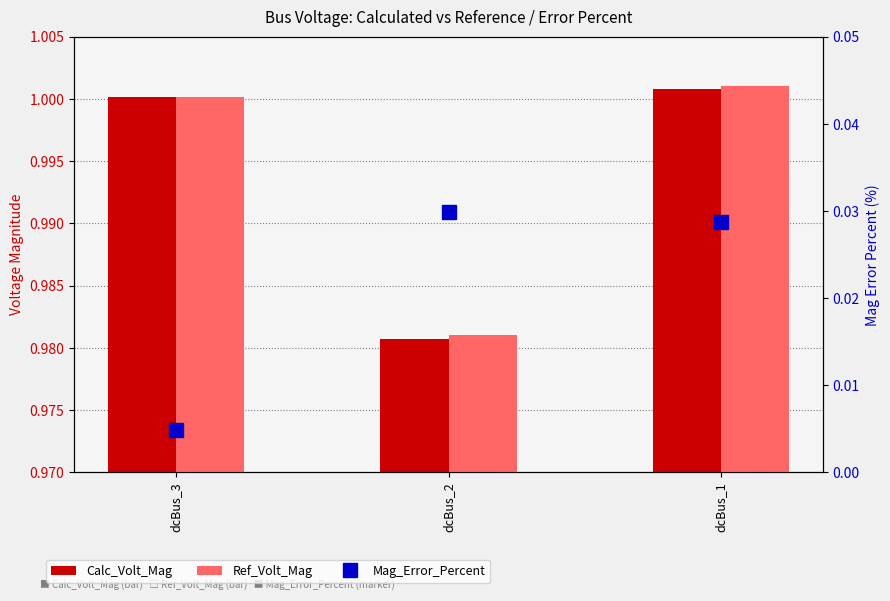

Rank the series at dcBus_1 from lowest to highest value.

Mag_Error_Percent, Calc_Volt_Mag, Ref_Volt_Mag